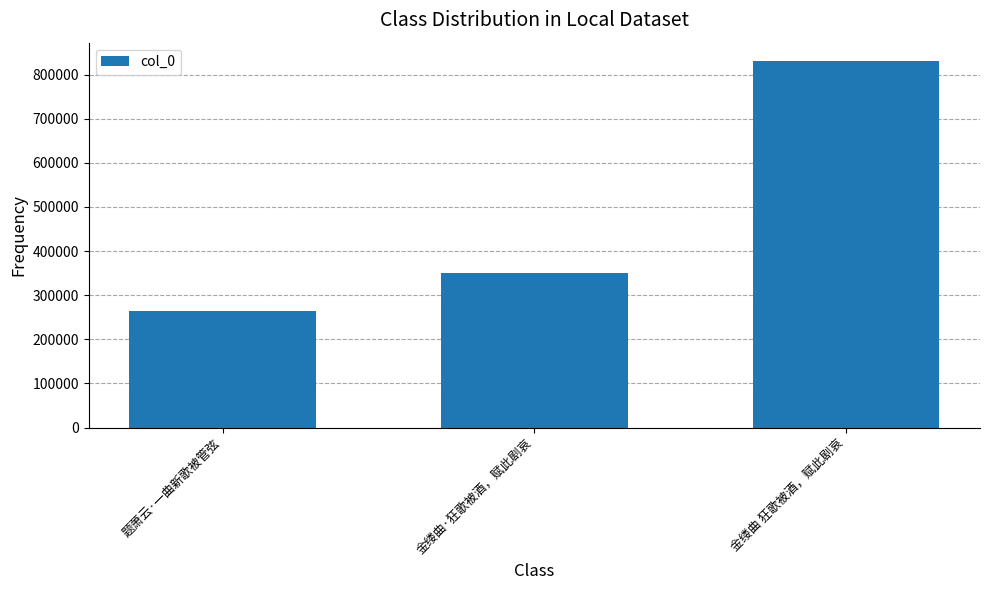

Which has a higher value, 金缕曲·狂歌被酒，赋此剧哀 or 题萧云·一曲新歌被管弦?

金缕曲·狂歌被酒，赋此剧哀